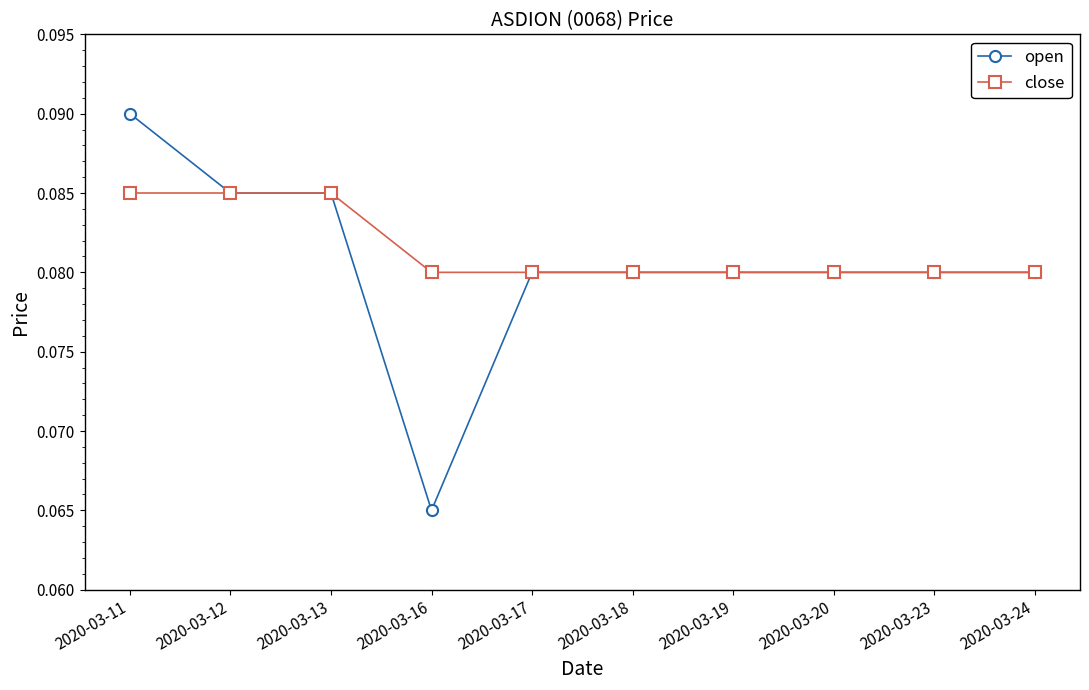

What is the total value across all series at 2020-03-20?

0.2